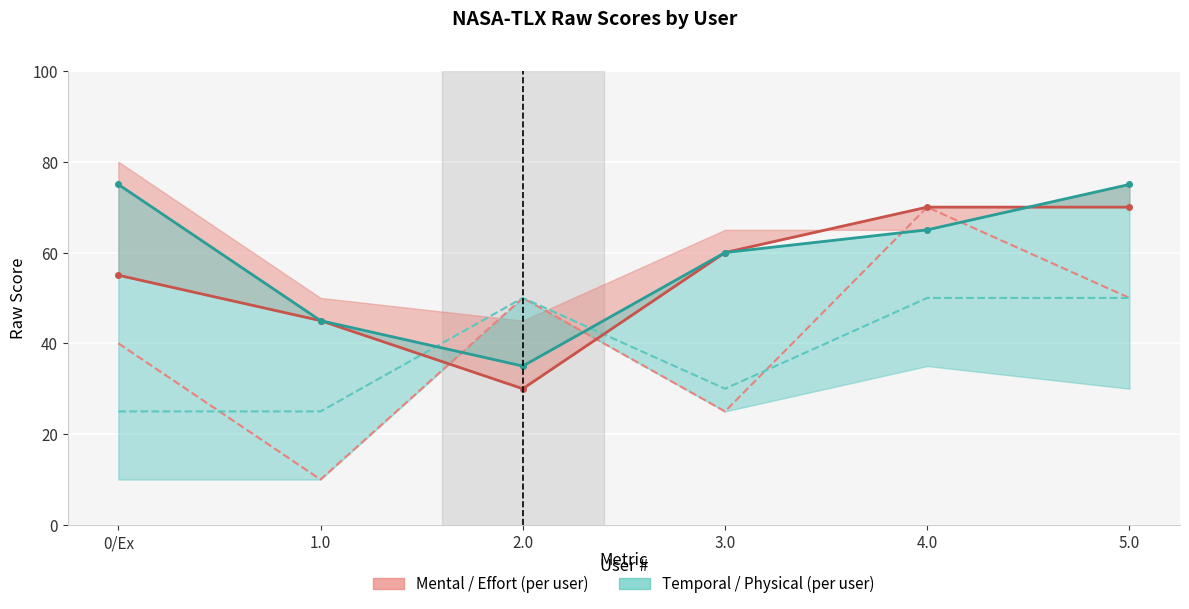

What is the difference between the maximum and minimum values in the Frustration series?

60